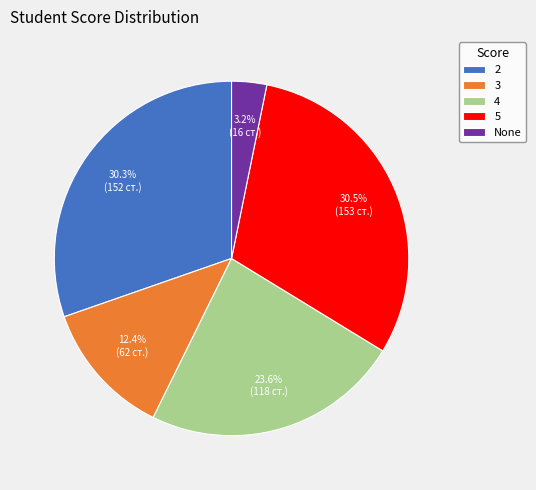

The 2 slice represents 12% of the pie. True or false?

False